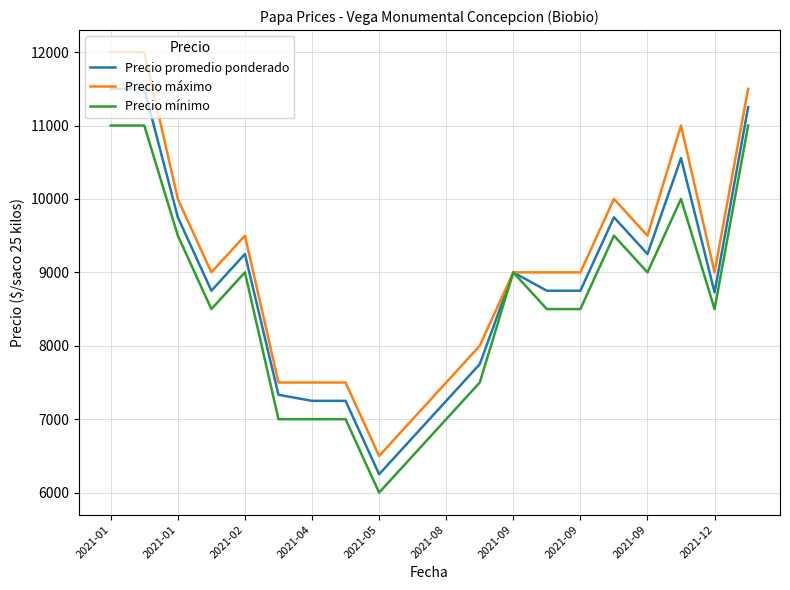

List the series in order of their peak value, lowest first.

Precio mínimo, Precio promedio ponderado, Precio máximo